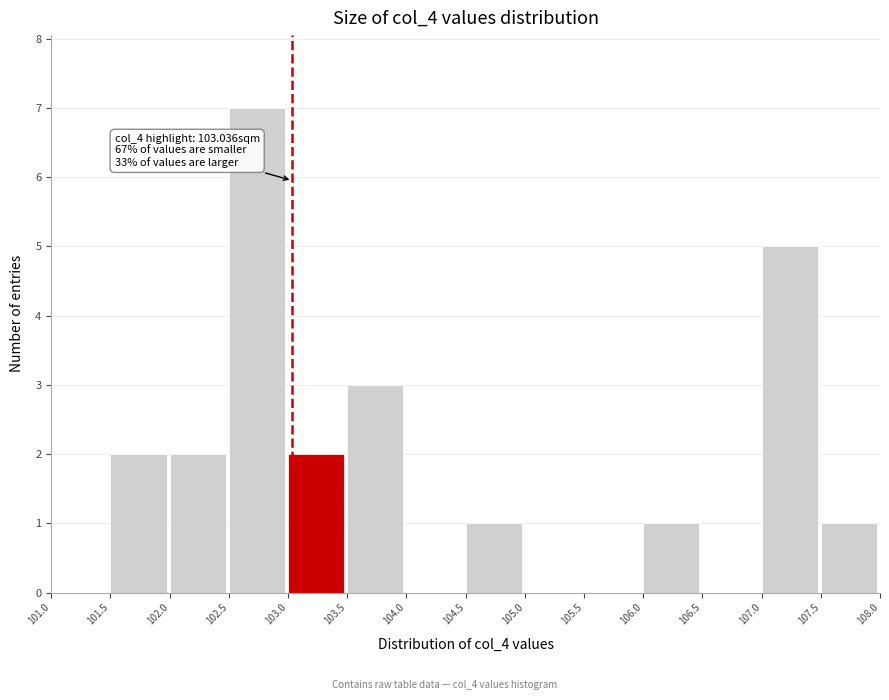

Over which range of the x-axis is the bar tallest?

102.5 to 103.0